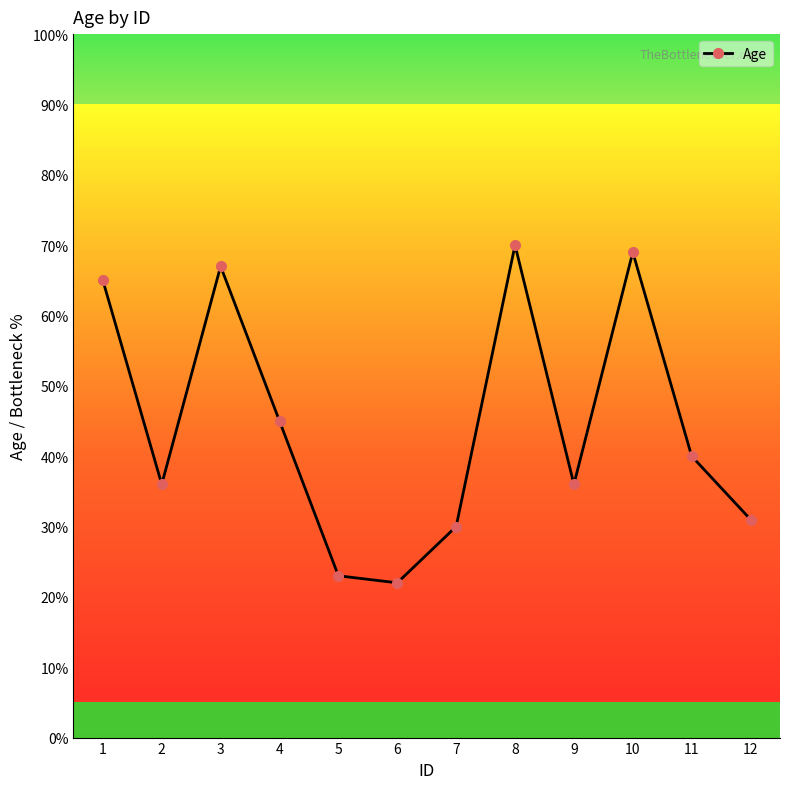

At which category does the chart reach its minimum across all series?

6